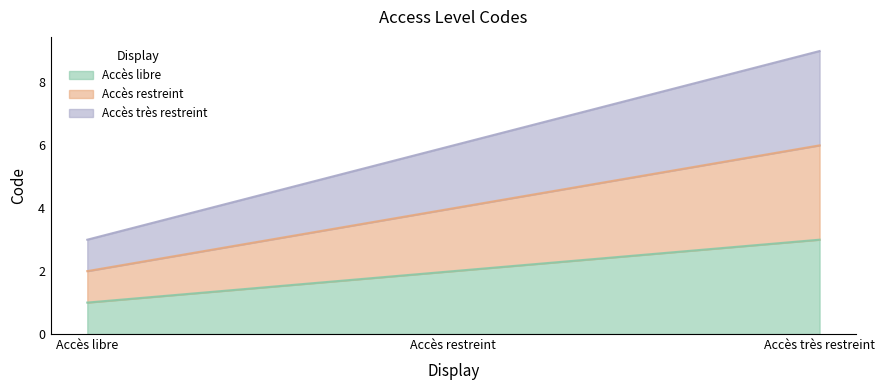

What is the sum of the values at Accès restreint and Accès libre?

3